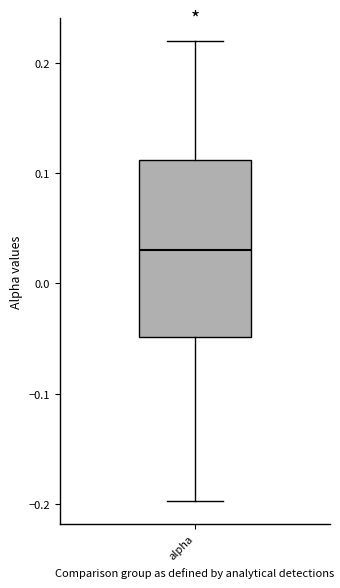

Where does the upper whisker of the box for alpha end on the y-axis? The values are not printed on the chart, so give them approximately, as read against the axis.

0.22